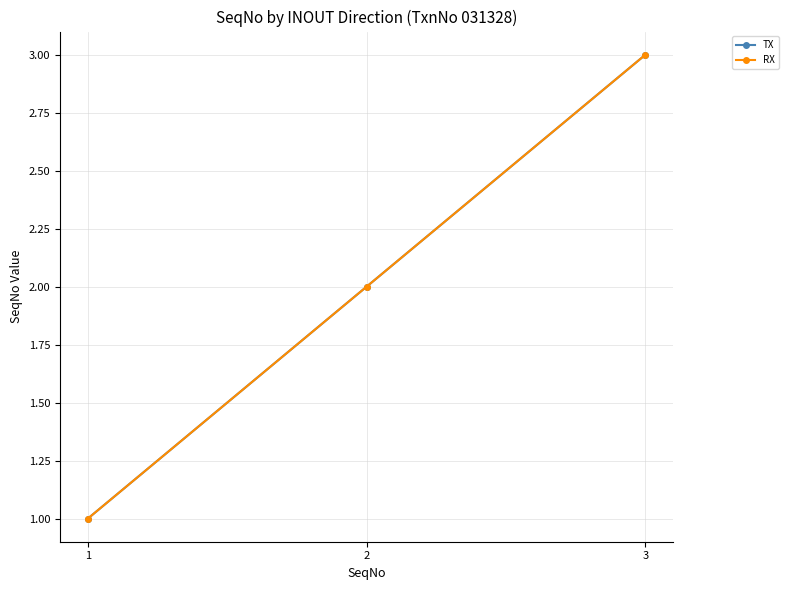

Read the RX value at 3.

3